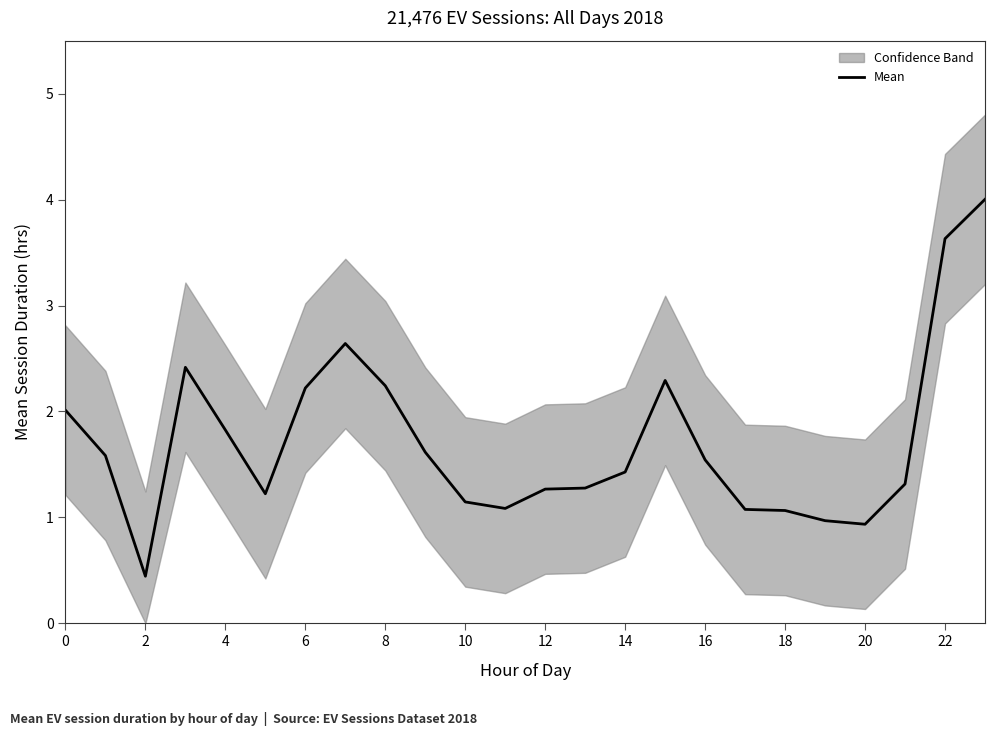

True or false: the data has more than 0 interior local peaks.

True